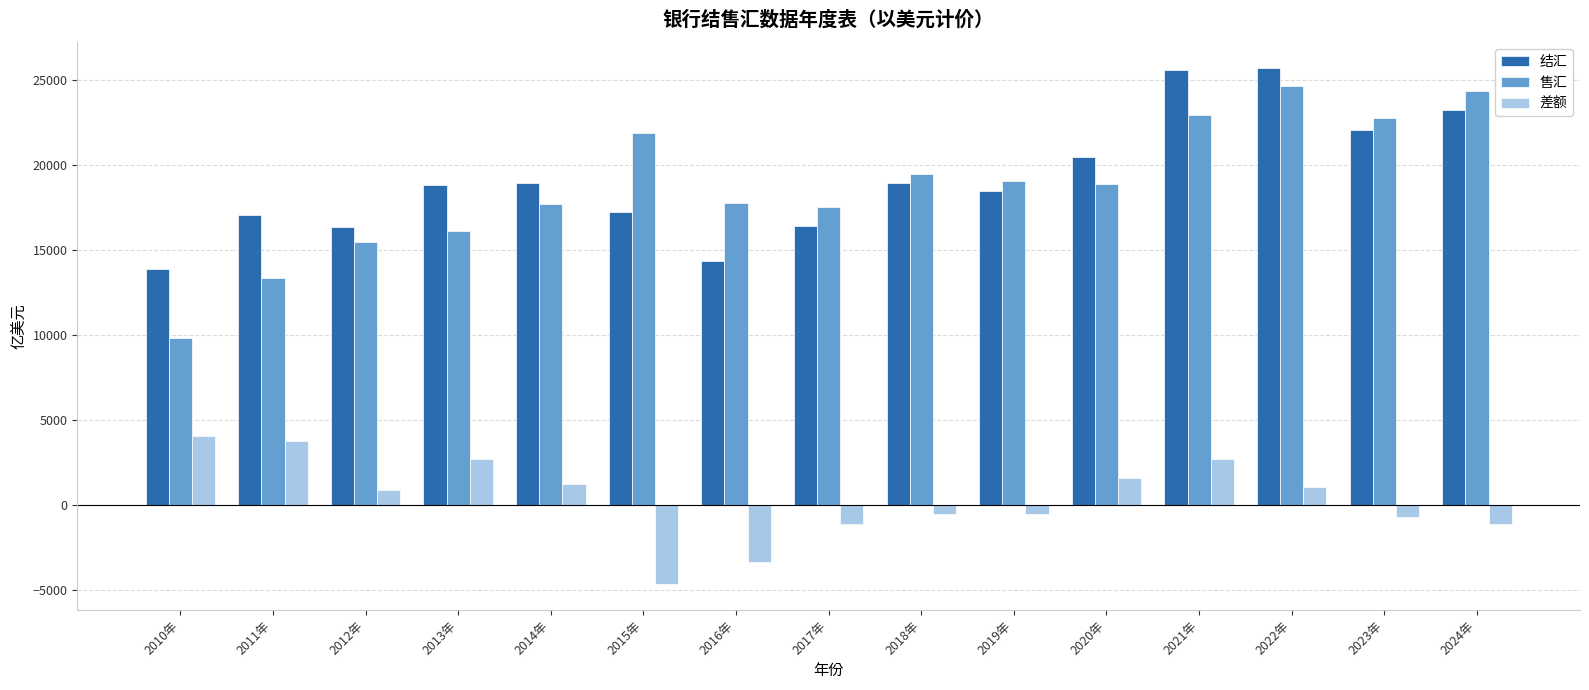

At which label does 售汇 first exceed 18905?

2015年